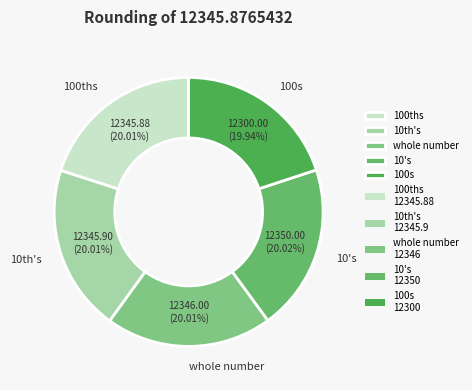

What is the ratio of the value at 100s to the value at whole number?

1.0